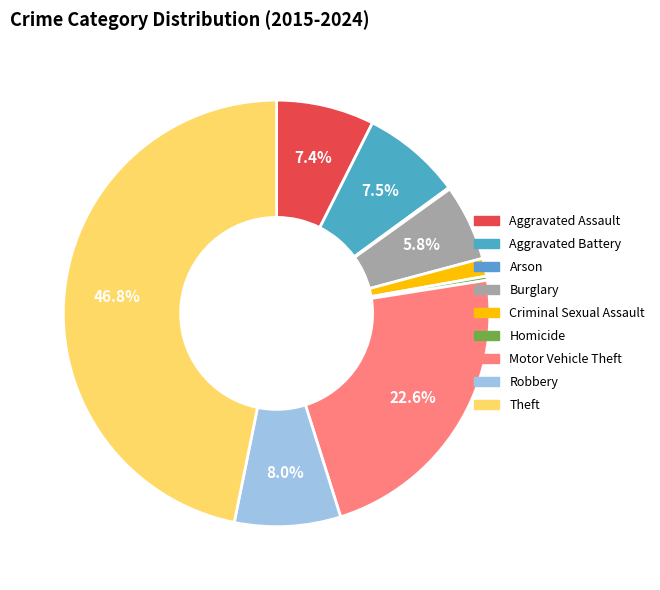

What is the ratio of the value at Aggravated Battery to the value at Homicide?

24.4